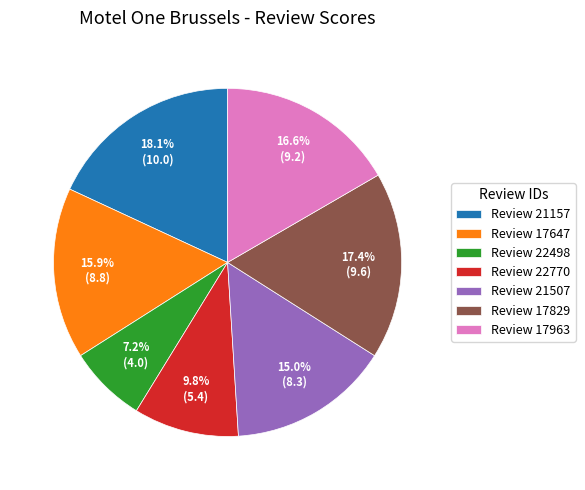

Which slice is the largest?

Review 21157